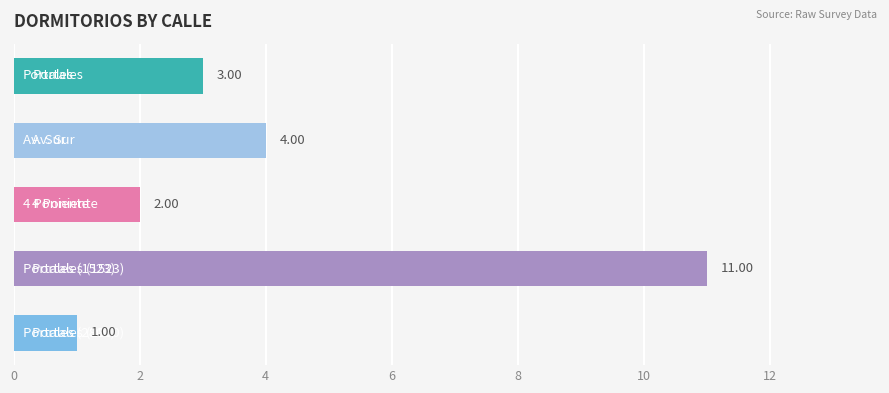

What is the average value?

4